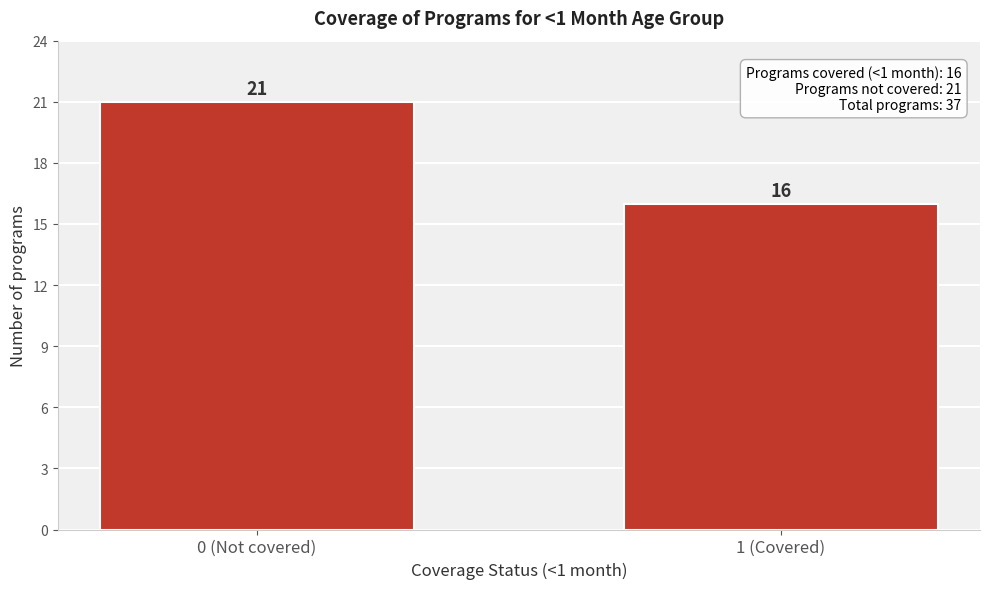

Reading left to right, extract all data points from this chart.

21	16